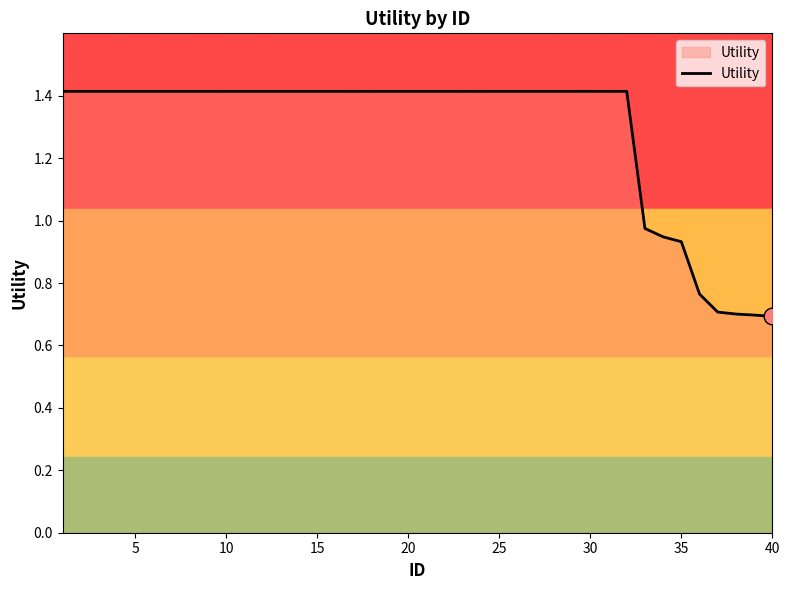

What is the average value?

1.3